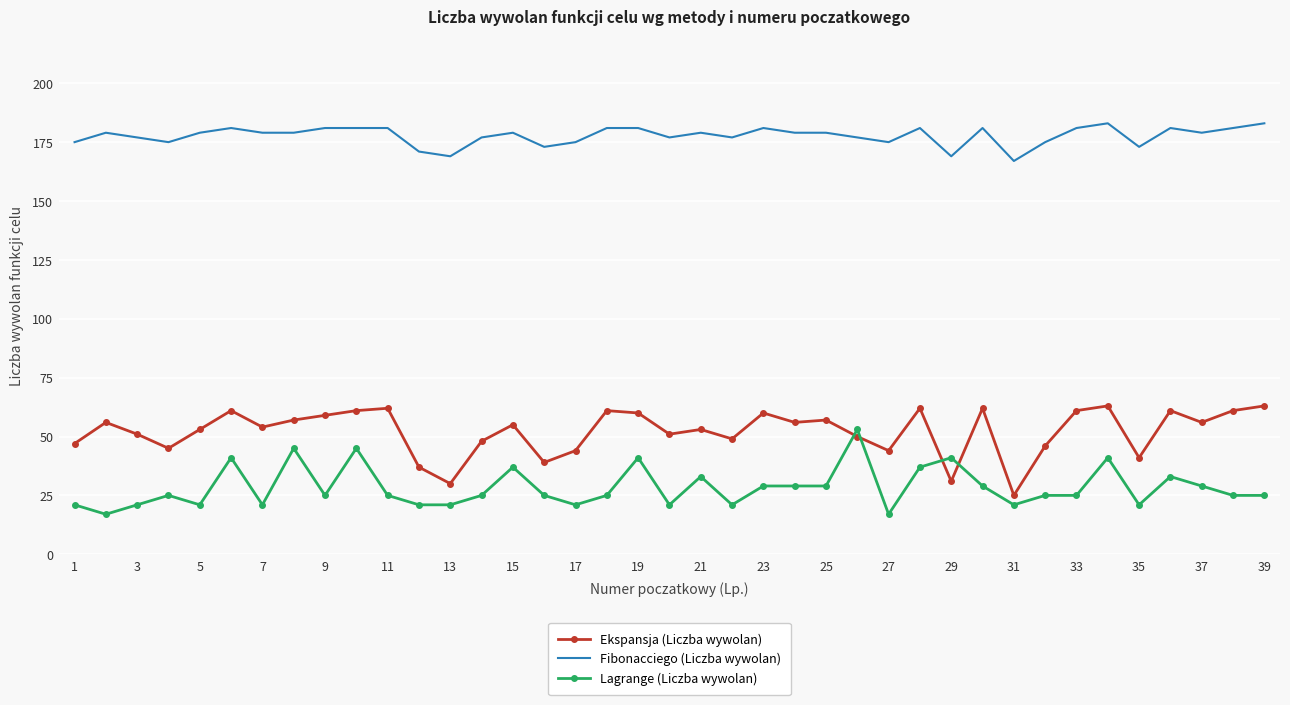

What is the maximum value for Lagrange (Liczba wywolan)?

53